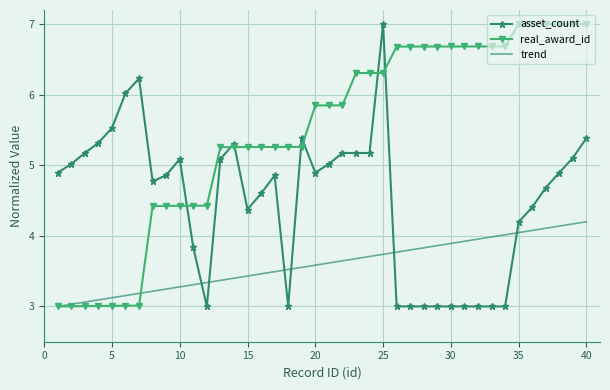

What is the difference between the second highest and second lowest values in the real_award_id series?

4.0